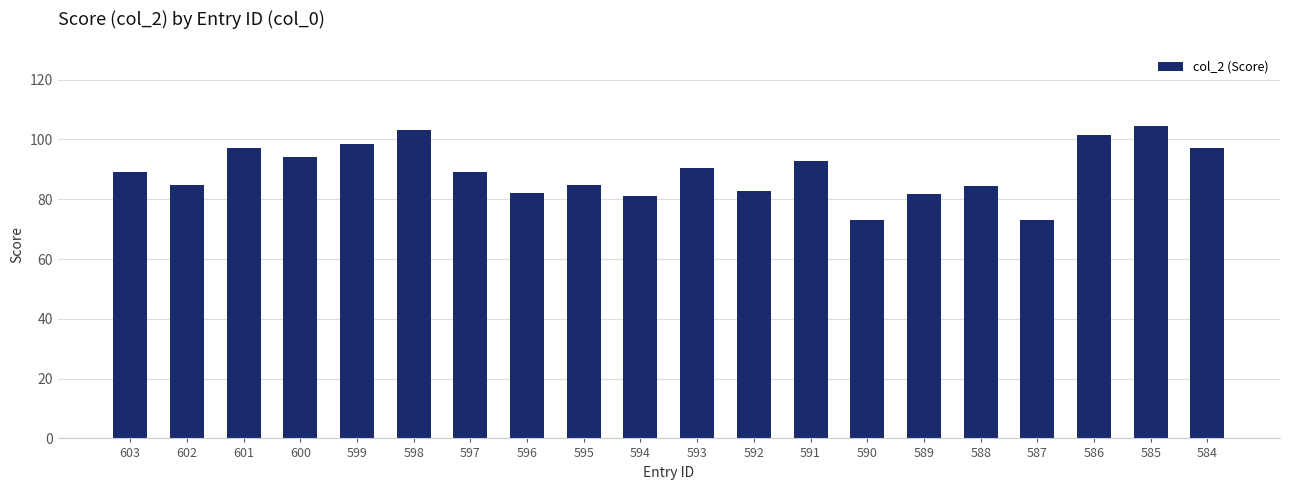

Approximately how many times larger is the value at 599 compared to 587?

1.3